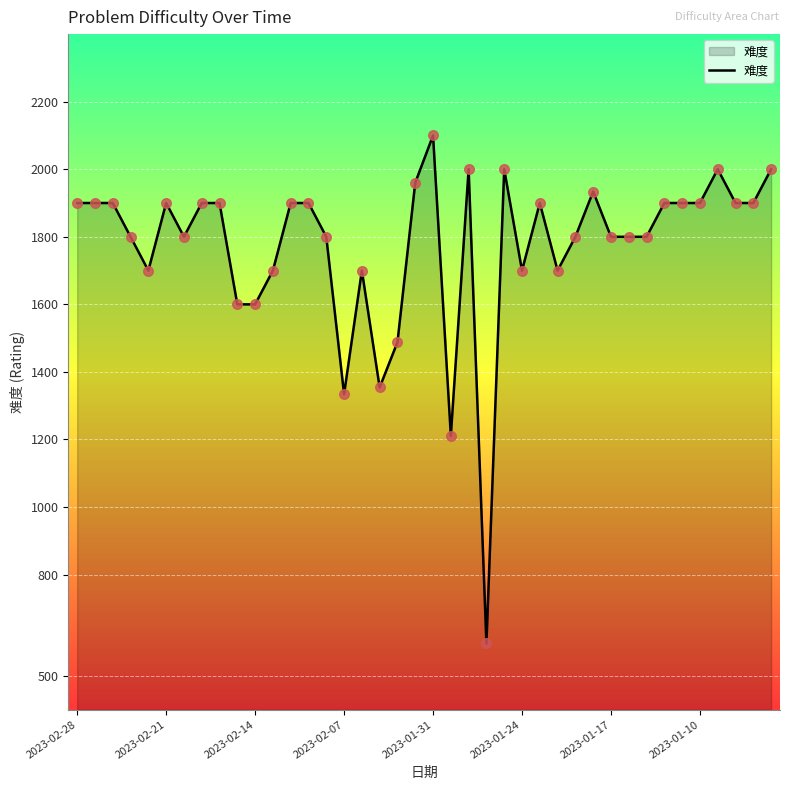

What is the smallest value displayed?

596